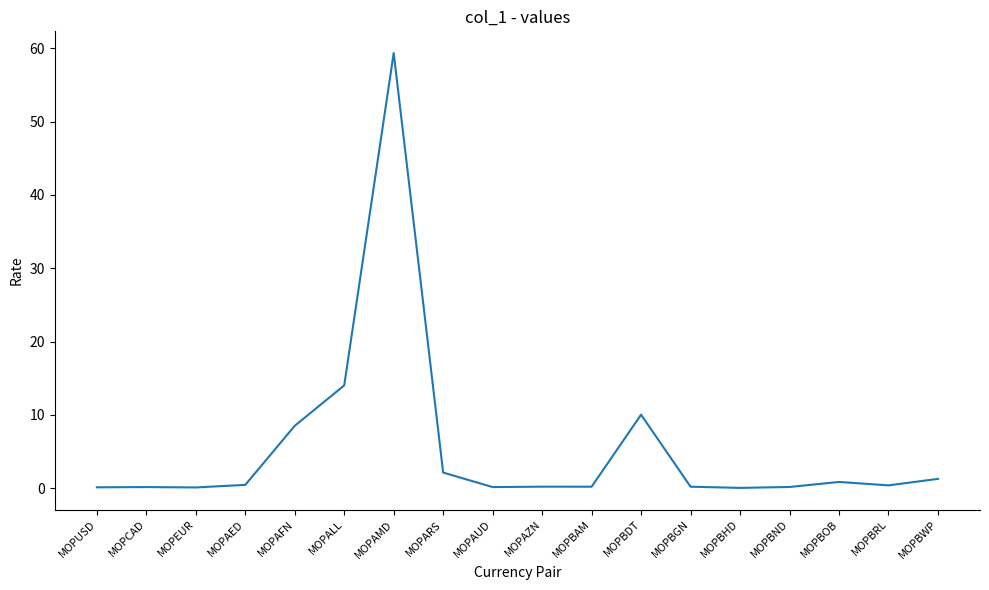

What is the sum of the values at MOPARS and MOPAED?

2.6